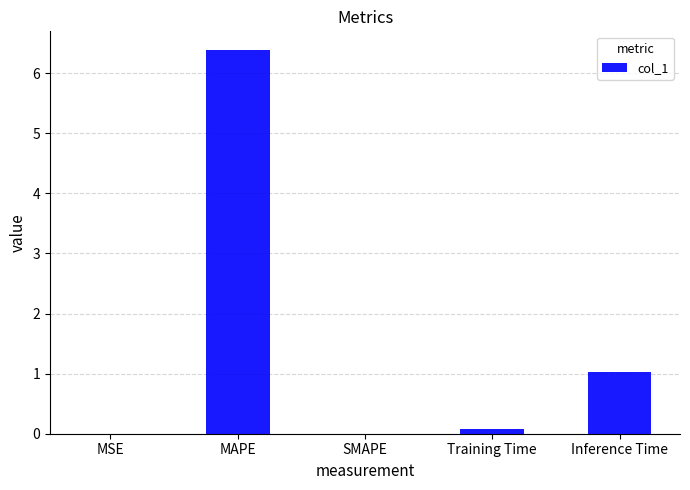

At which label is the value closest to 3?

Inference Time